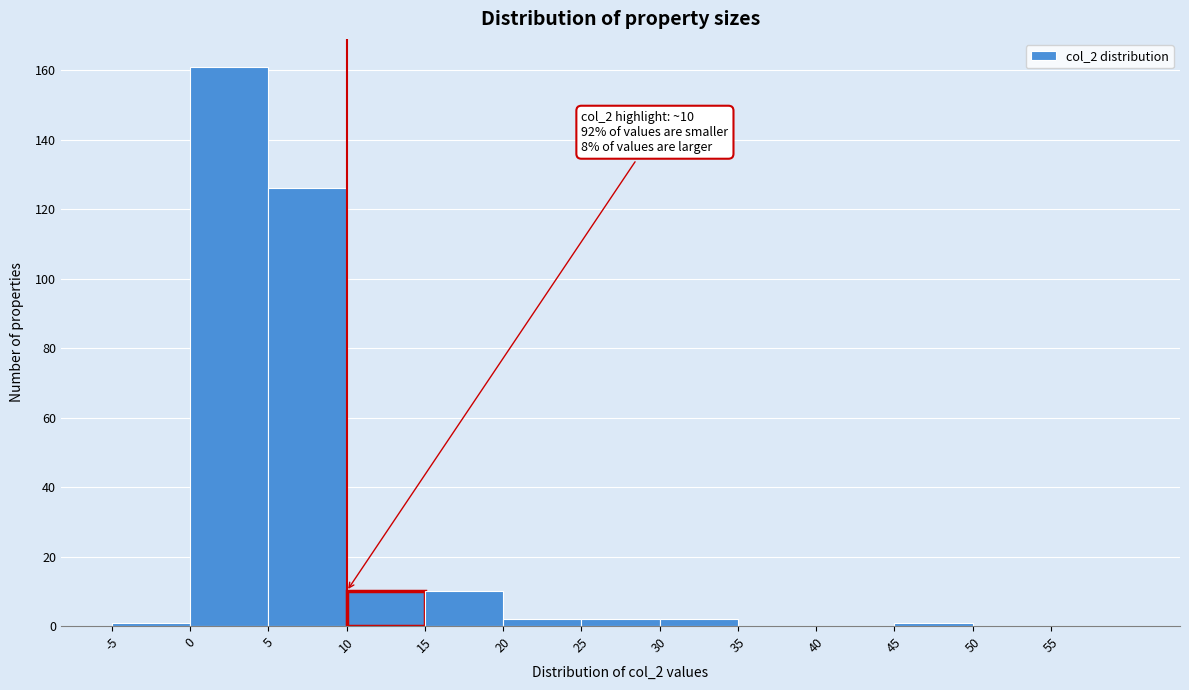

Which range on the x-axis has the tallest bar?

0 to 5